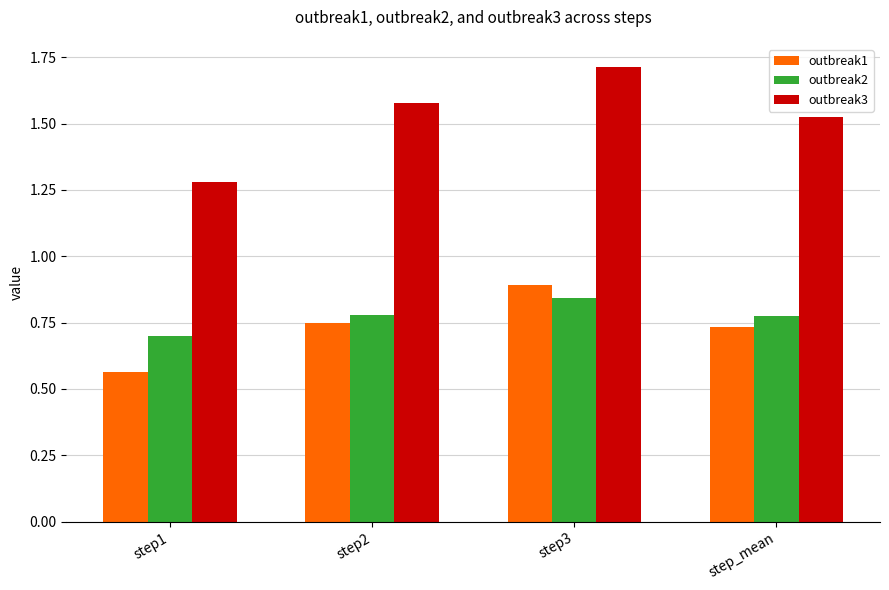

Rank the categories by outbreak3 value from highest to lowest.

step3, step2, step_mean, step1